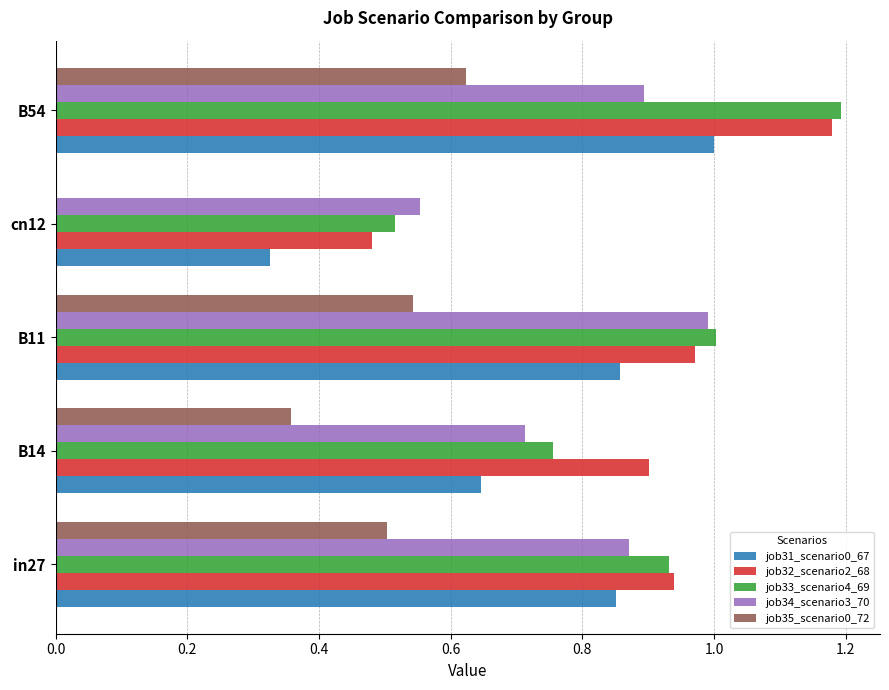

Is the value of job32_scenario2_68 at cn12 greater than the value of job33_scenario4_69 at B54?

No